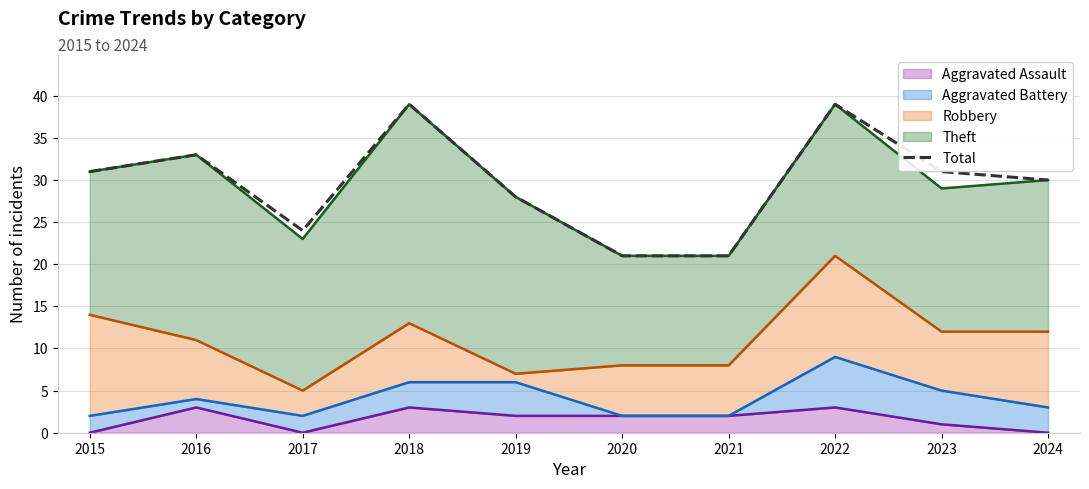

What is the sum of the values at 2021 and 2024?

51